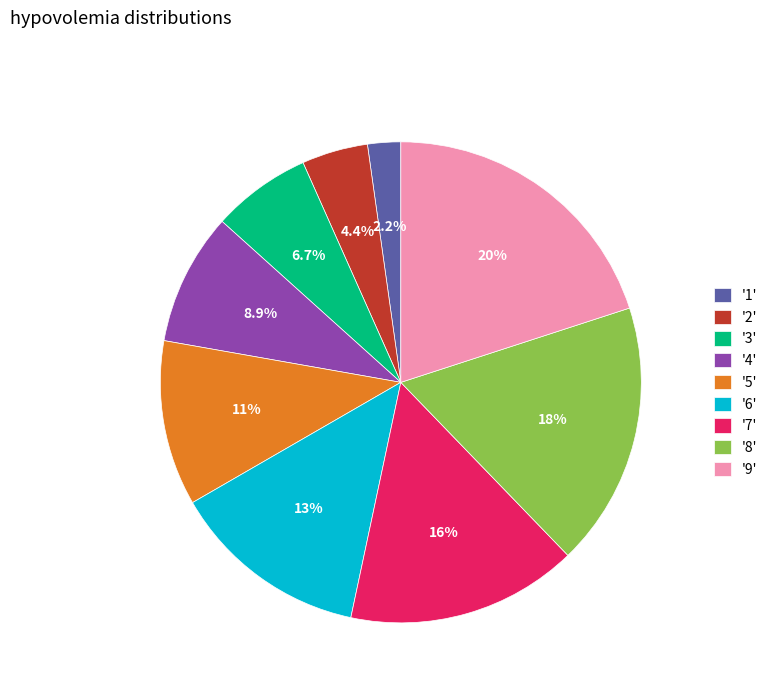

Is '3' the majority of the pie?

No